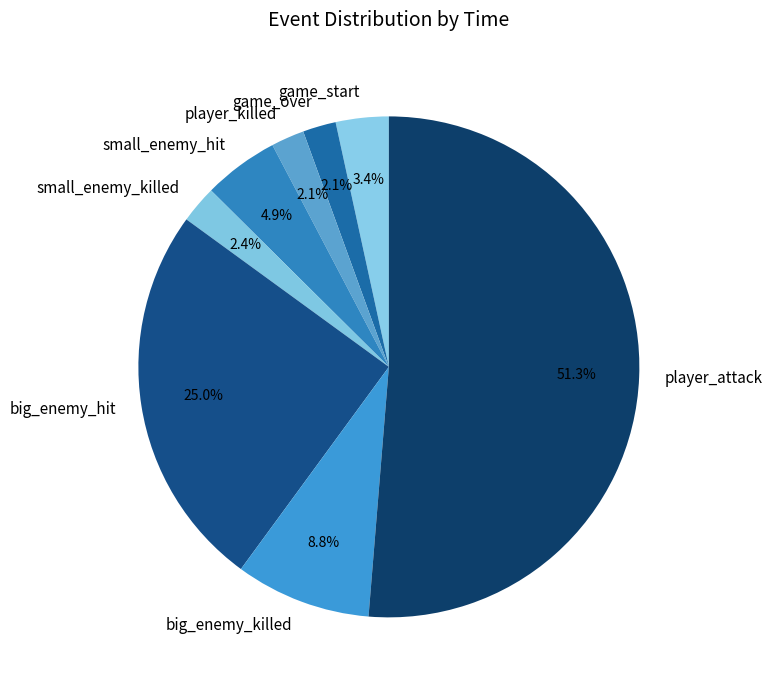

Is the sum of big_enemy_hit and game_start greater than half?

No